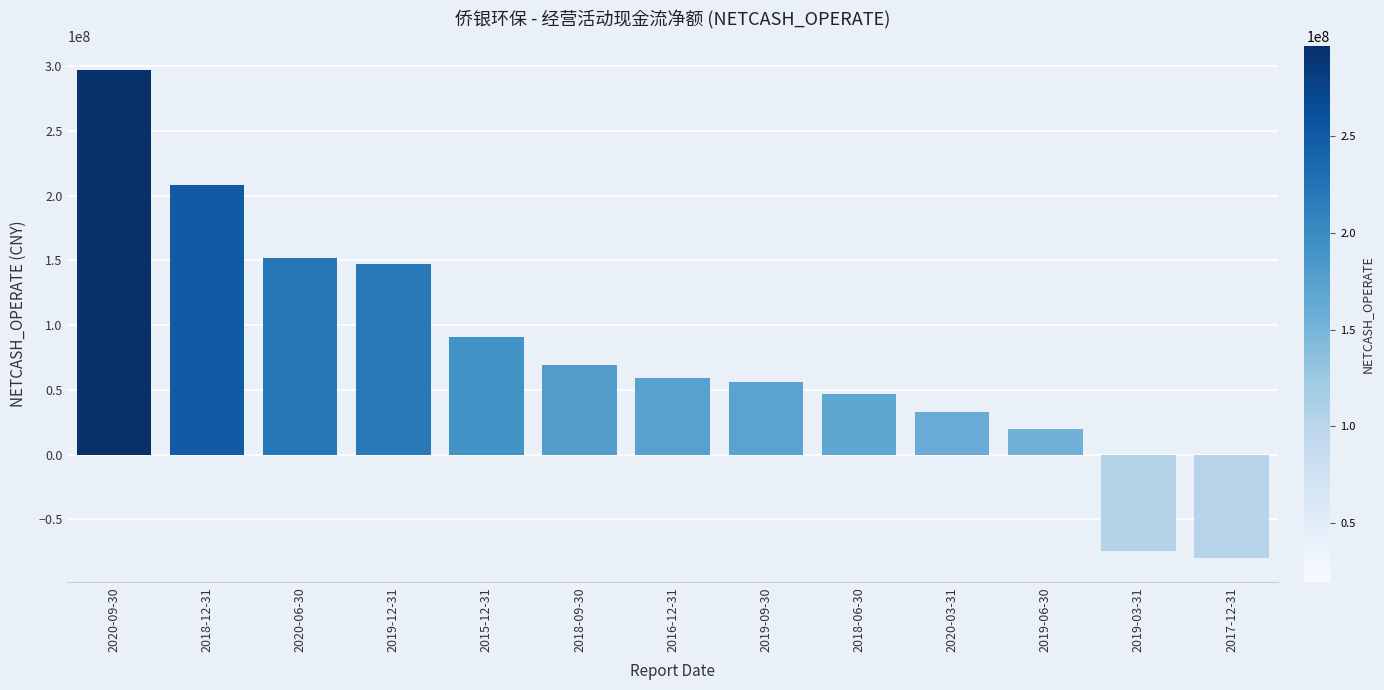

What is the label of the 6th bar from the right?

2019-09-30